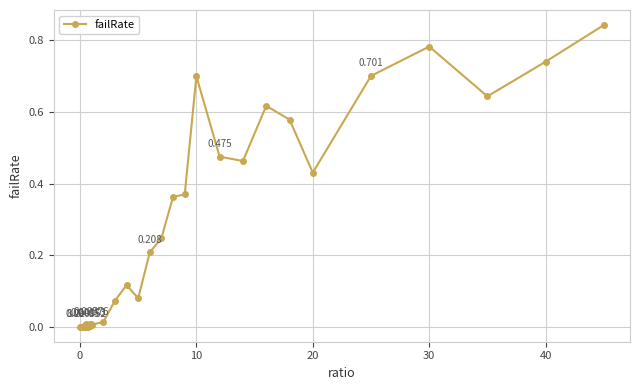

Does the chart have visible grid lines?

Yes